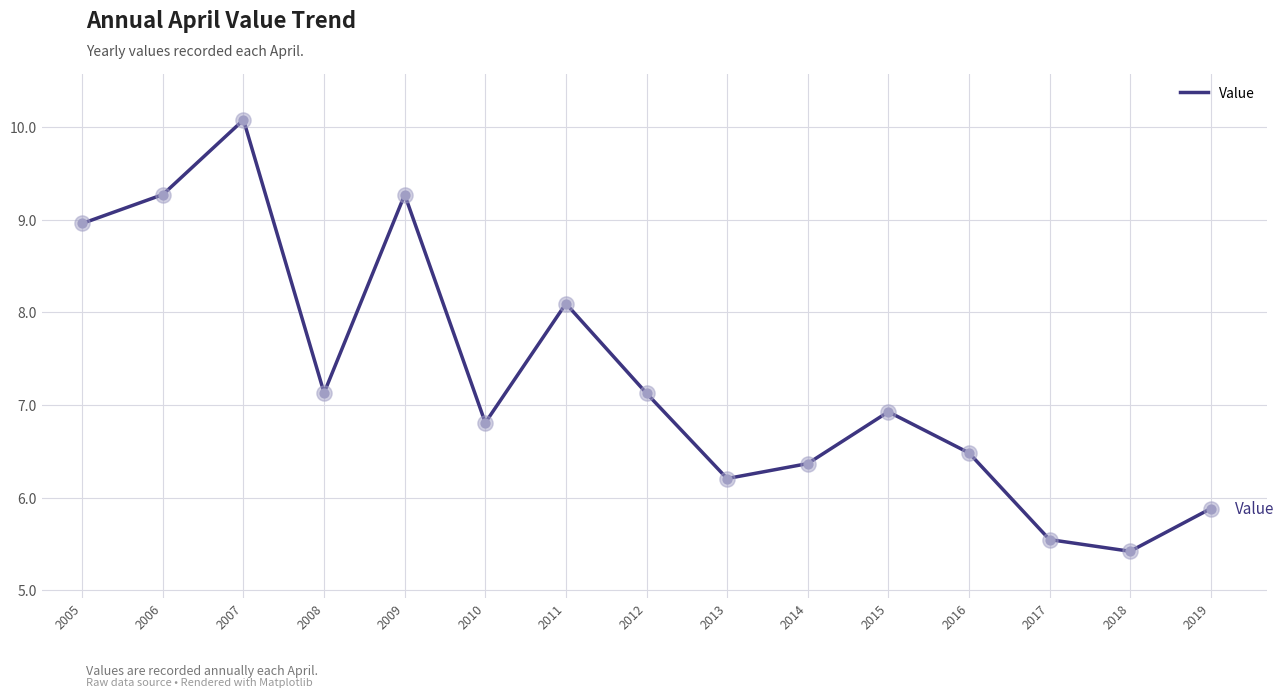

Approximately how many times larger is the value at 2014 compared to 2010?

0.9